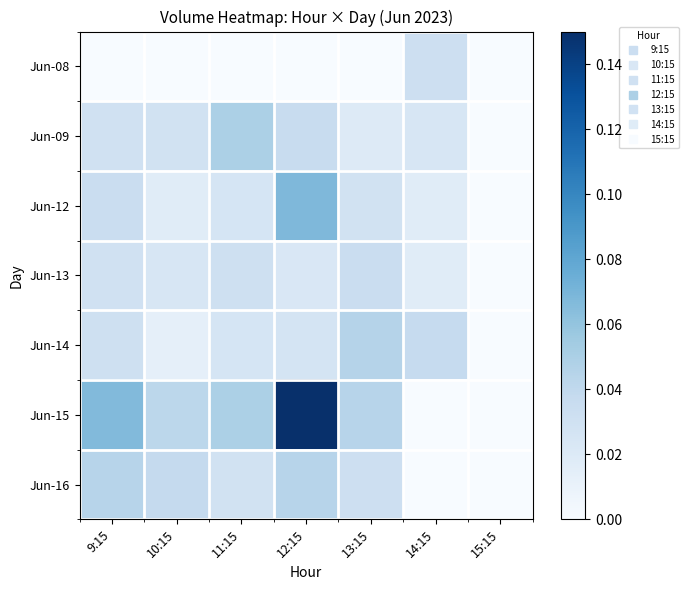

At which category does the chart reach its peak across all series?

12:15